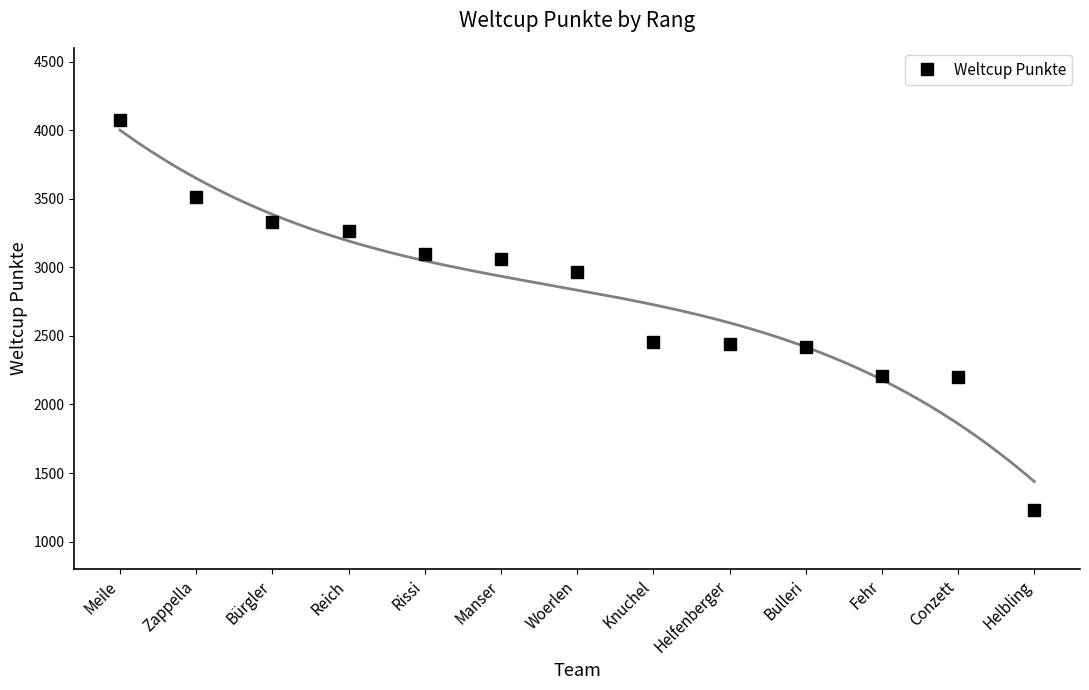

The value at Meile is 845. True or false?

False